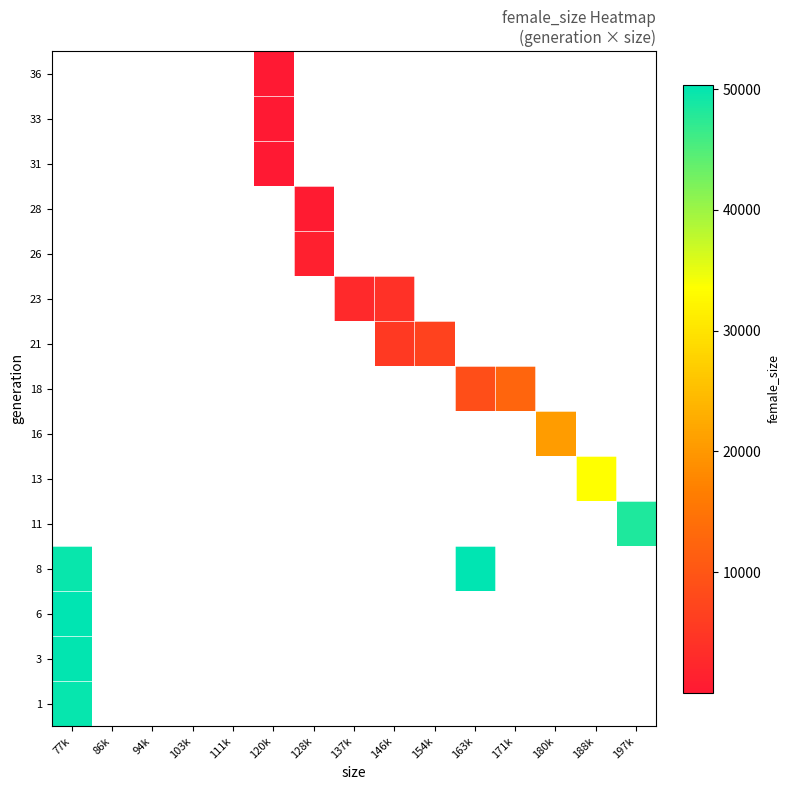

At how many categories does at least one series exceed 43546?

3